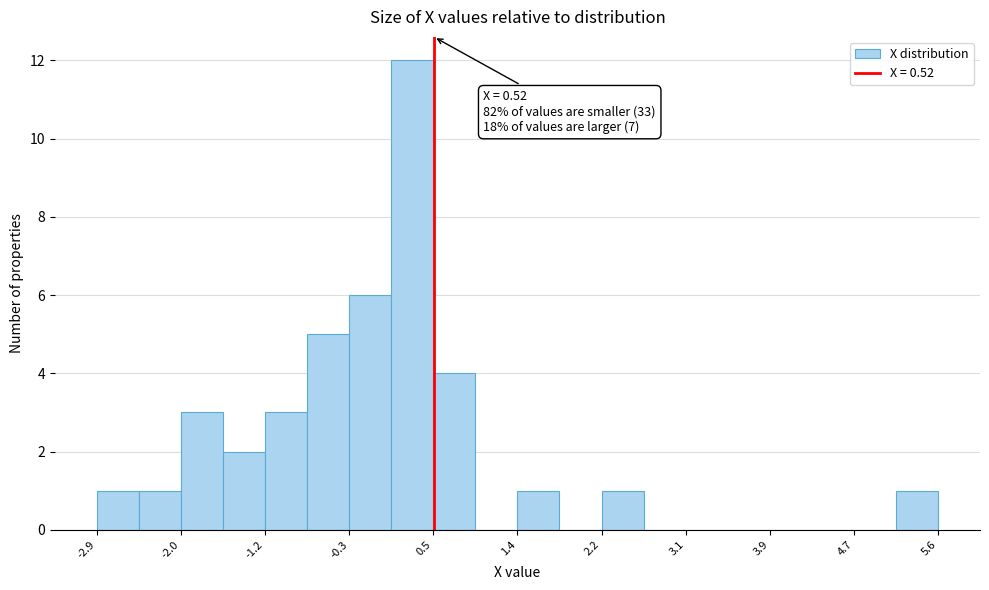

Over which range of the x-axis is the bar tallest?

0.1 to 0.5